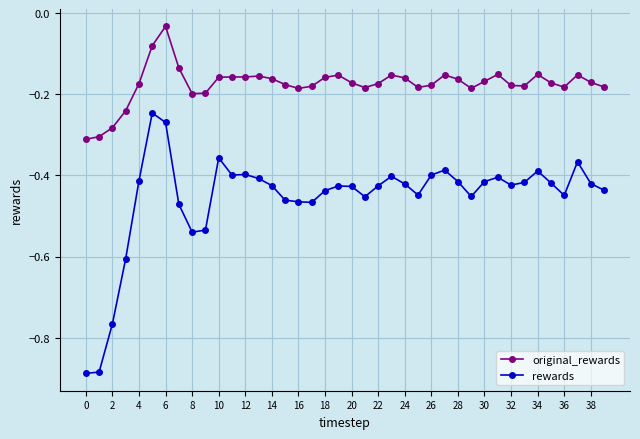

What is the difference between the second highest and second lowest values in the rewards series?

0.6